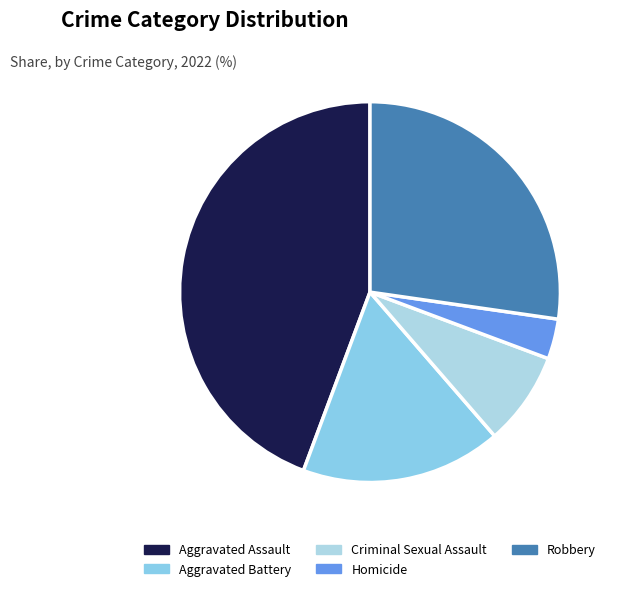

Is the sum of Homicide and Criminal Sexual Assault greater than half?

No